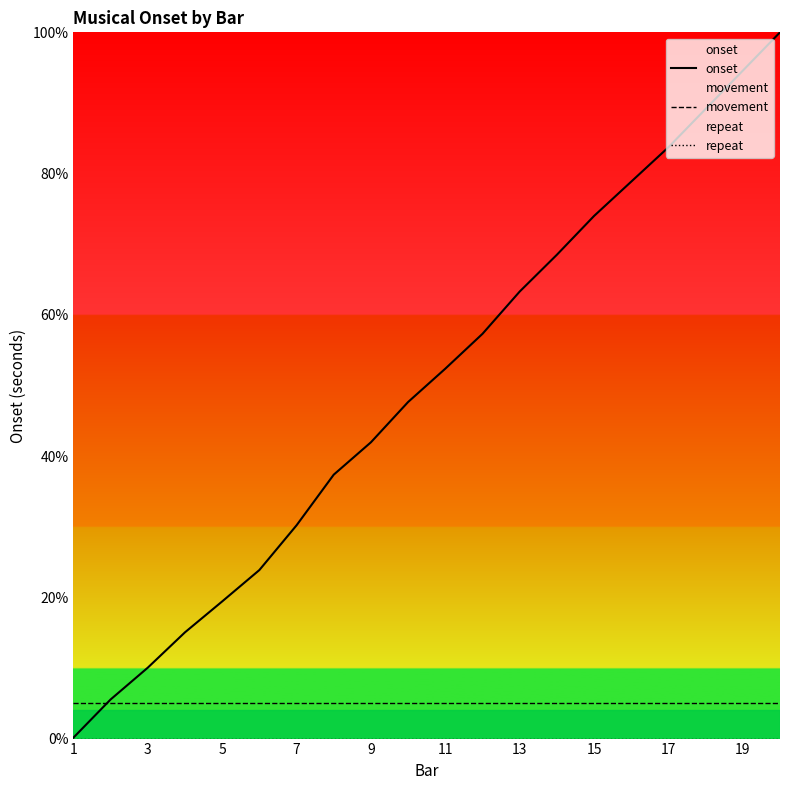

Does the chart have visible grid lines?

No